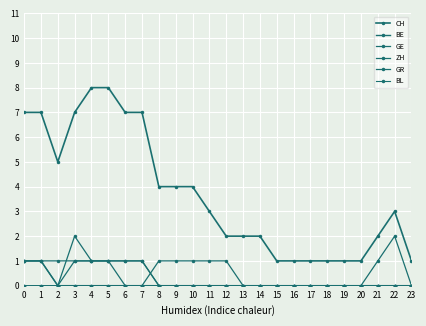

How many lines are shown in the chart?

6